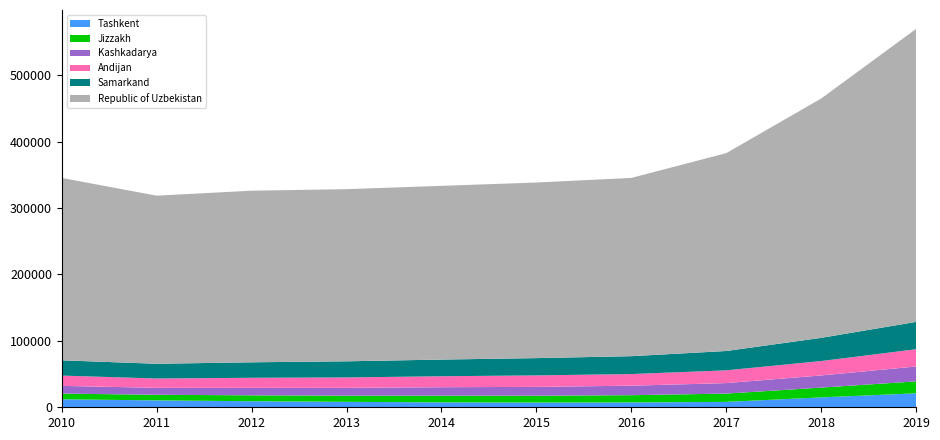

Reading left to right, transcribe all the data shown in this chart.

Republic of Uzbekistan: 2010=274500.0	2011=253000.0	2012=258300.0	2013=259100.0	2014=261500.0	2015=264300.0	2016=268300.0	2017=297800.0	2018=360200.0	2019=441000.0
Andijan: 2010=15500.0	2011=14000.0	2012=15200.0	2013=15600.0	2014=16500.0	2015=17300.0	2016=17500.0	2017=19200.0	2018=21700.0	2019=26000.0
Jizzakh: 2010=8600.0	2011=8400.0	2012=8900.0	2013=9300.0	2014=10100.0	2015=10300.0	2016=10900.0	2017=12500.0	2018=14700.0	2019=18000.0
Kashkadarya: 2010=11600.0	2011=10500.0	2012=11200.0	2013=11800.0	2014=12700.0	2015=13300.0	2016=14300.0	2017=15800.0	2018=18300.0	2019=22400.0
Samarkand: 2010=23000.0	2011=22200.0	2012=23300.0	2013=24300.0	2014=25100.0	2015=26000.0	2016=26900.0	2017=29100.0	2018=34900.0	2019=41100.0
Tashkent: 2010=12000.0	2011=10400.0	2012=9100.0	2013=8200.0	2014=7400.0	2015=7100.0	2016=7300.0	2017=8100.0	2018=14900.0	2019=21000.0